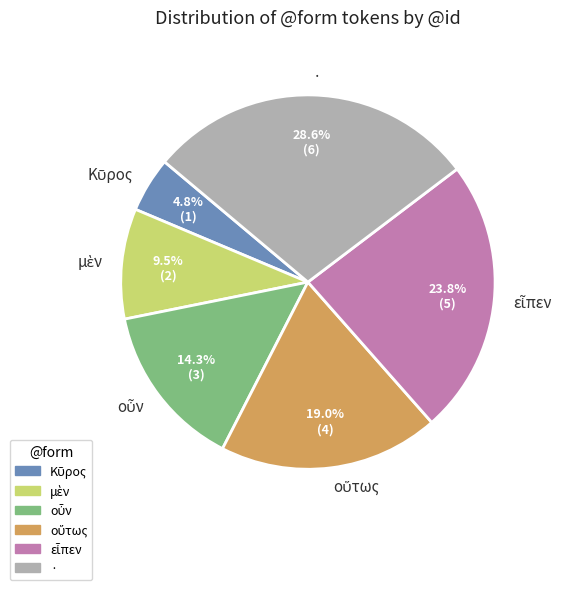

Which category has the biggest portion of the pie?

·